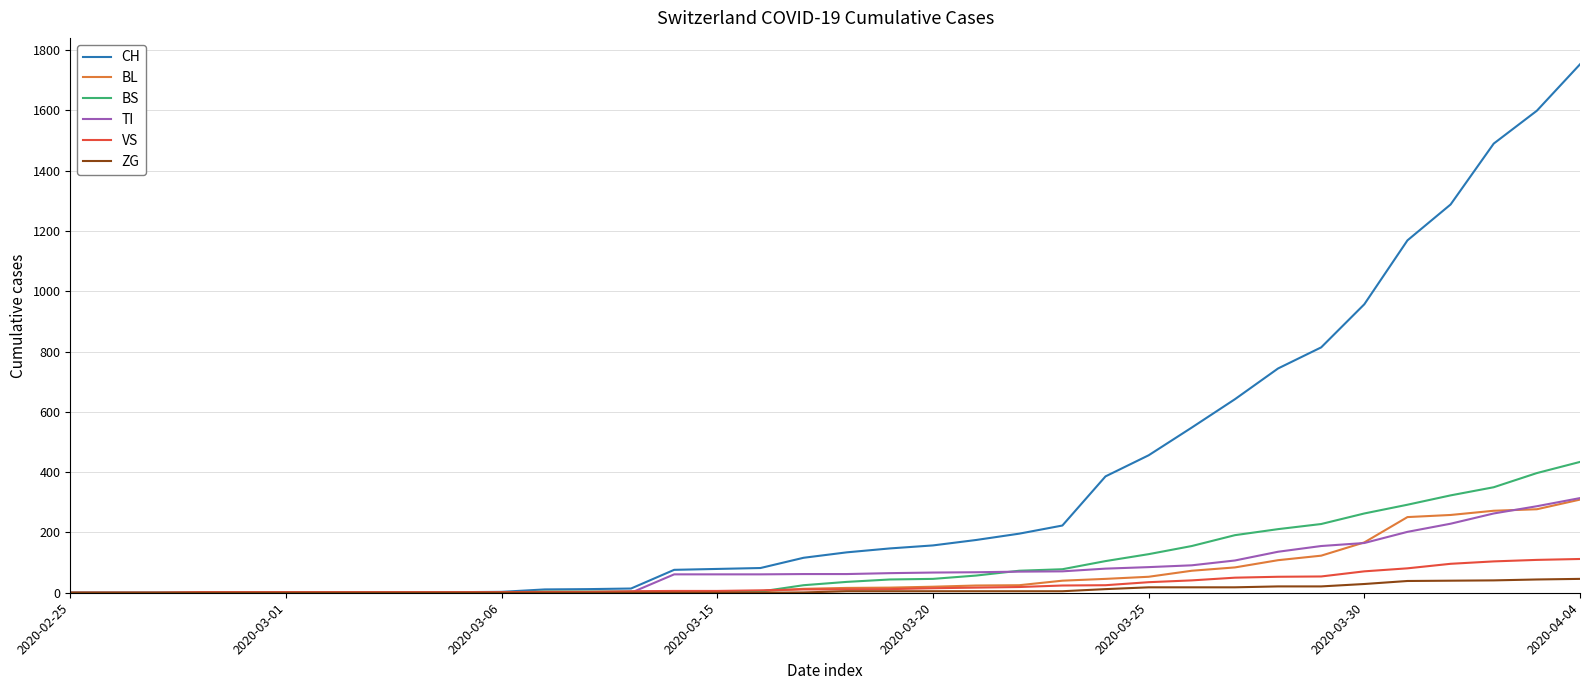

Which series has the largest total across all categories?

CH